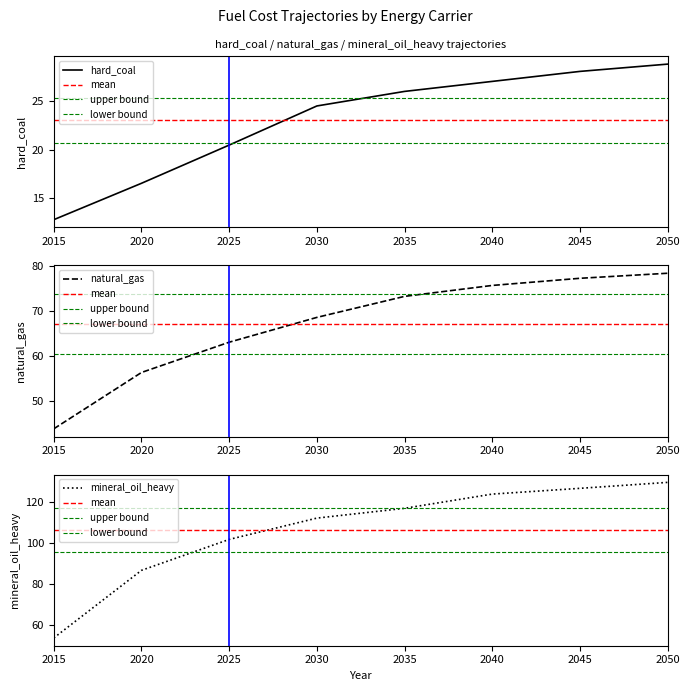

What is the value of the natural_gas point at the 7th from the left?

77.3